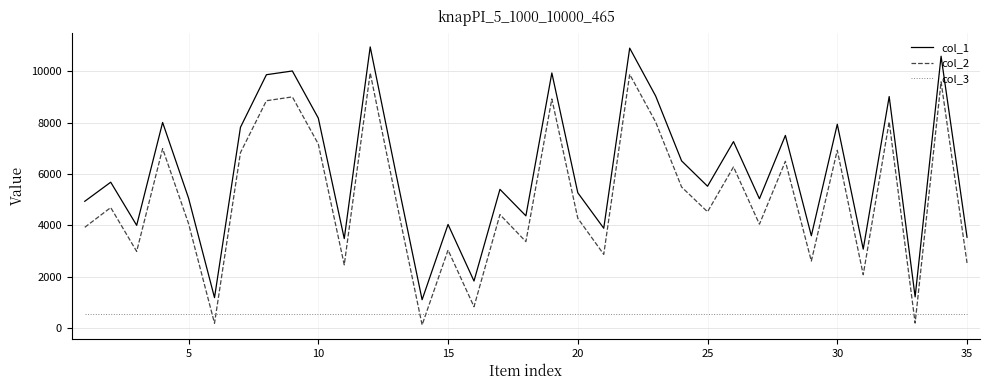

True or false: col_1 and col_3 cross at least once.

False